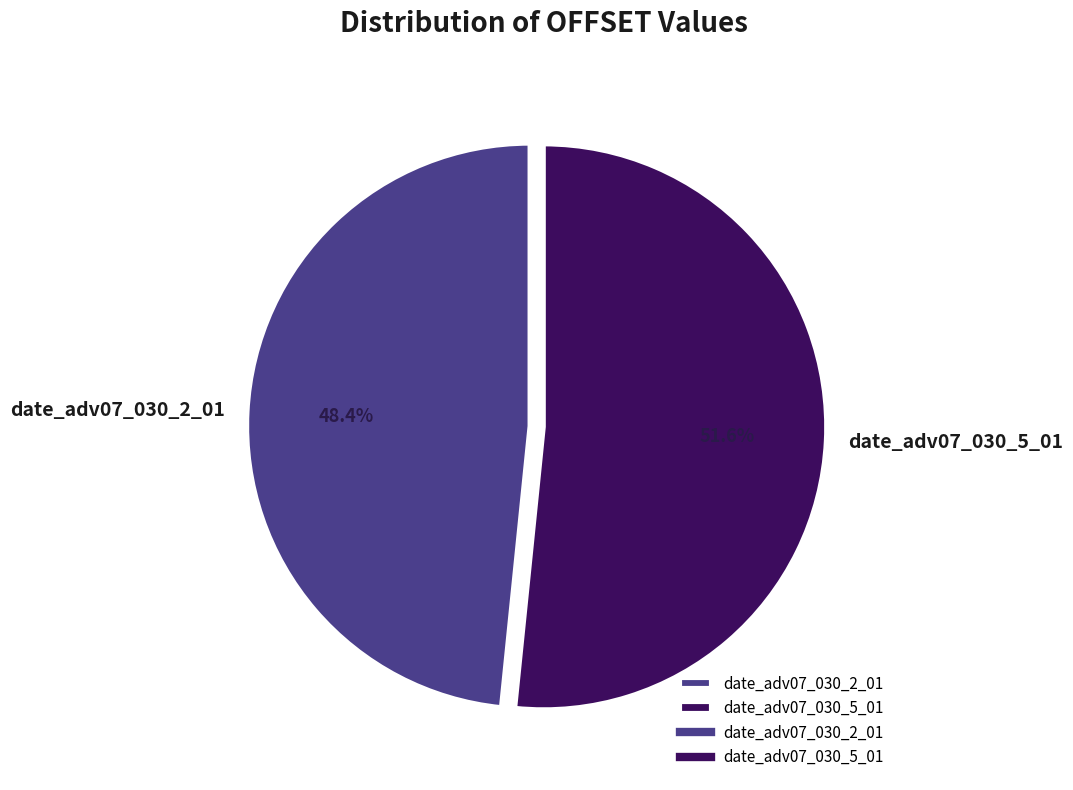

What is the ratio of the value at date_adv07_030_5_01 to the value at date_adv07_030_2_01?

1.1